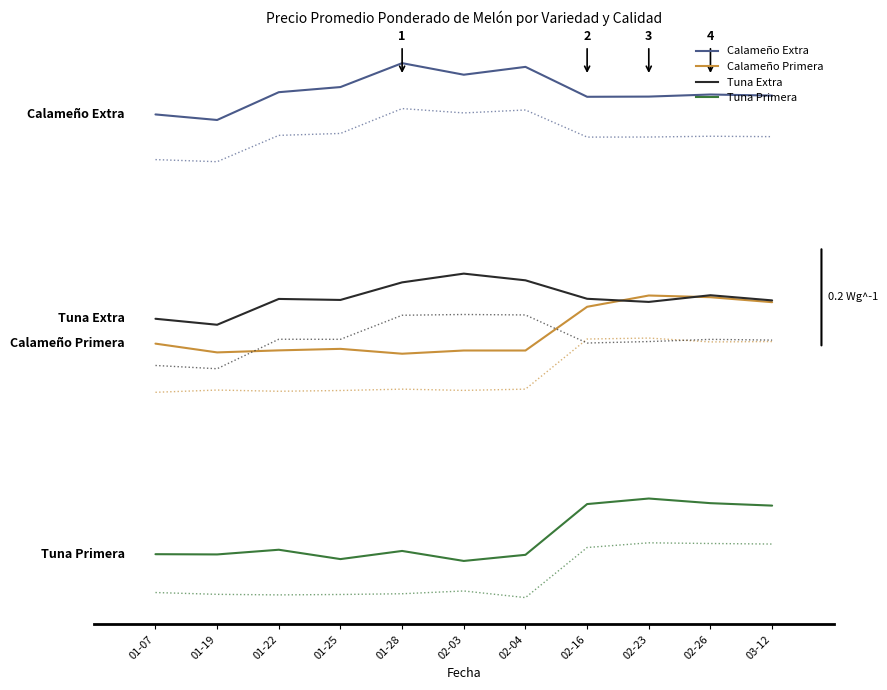

Reading right to left, list all the values displayed in this chart.

Calameño Extra: 1801.2	1803.3	1799.2	1798.8	1857.6	1842.2	1864.9	1817.9	1807.8	1753.2	1764.1
Calameño Primera: 1395.0	1404.8	1408.1	1386.0	1300.0	1300.0	1293.7	1303.3	1300.3	1296.3	1313.5
Tuna Extra: 1398.5	1408.7	1395.5	1401.7	1438.0	1451.2	1434.0	1399.4	1401.4	1350.6	1362.4
Tuna Primera: 995.1	999.9	1009.0	998.1	898.4	886.3	906.0	889.9	908.3	899.1	899.6